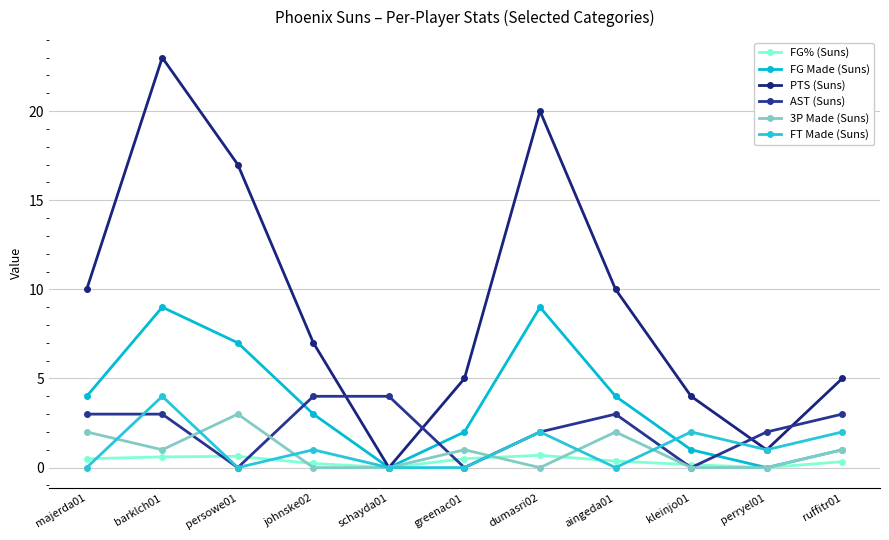

At which category does FT Made (Suns) reach its first local peak?

barklch01